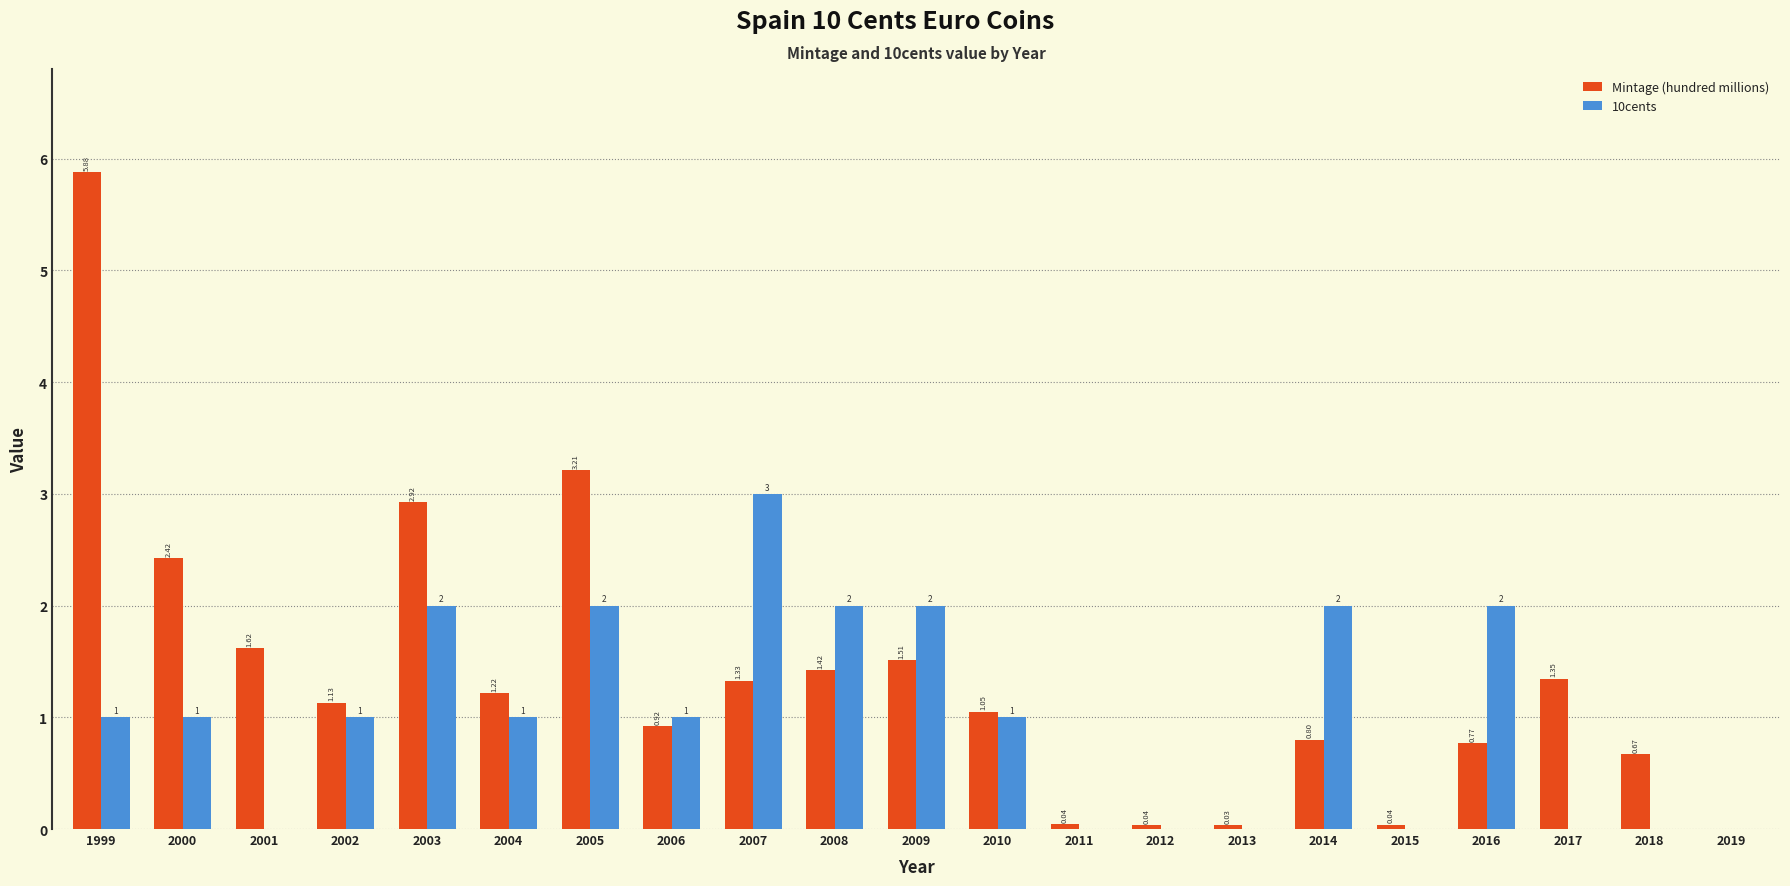

What is the sum of all 10cents values?

21.0